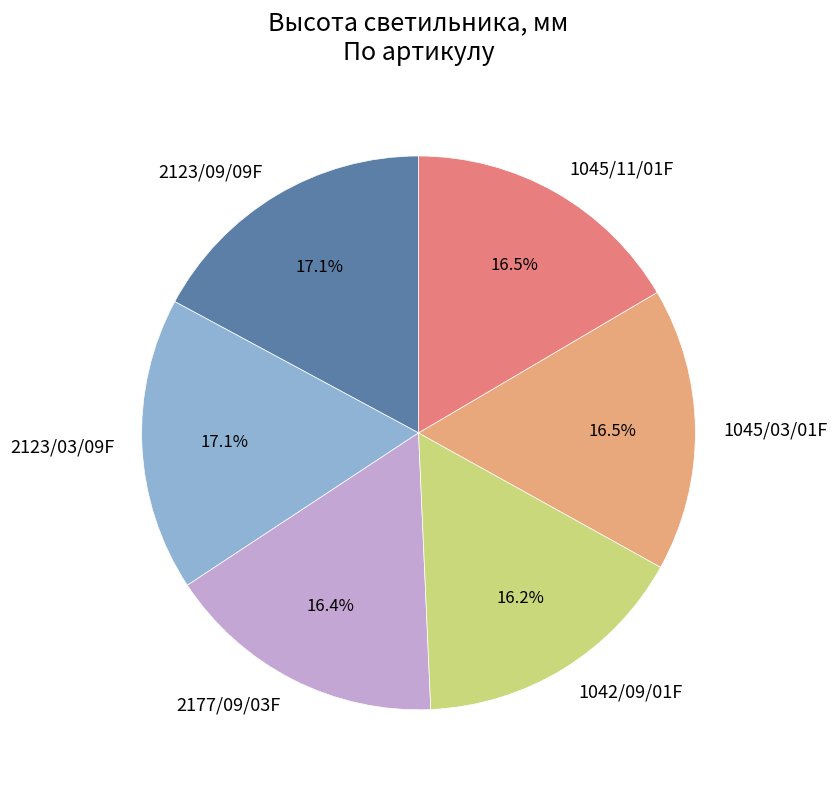

Does 2123/03/09F represent more than half of the total?

No